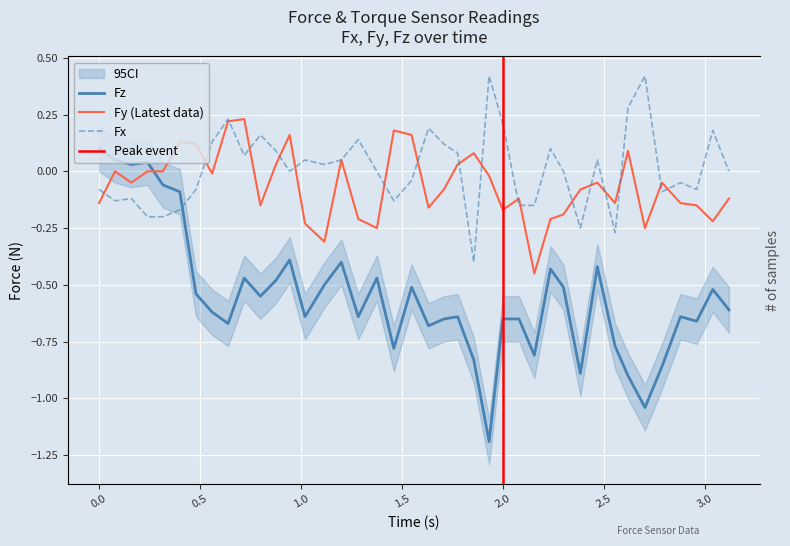

Rank the series by their maximum value, from lowest to highest.

Fz, Fy, Fx